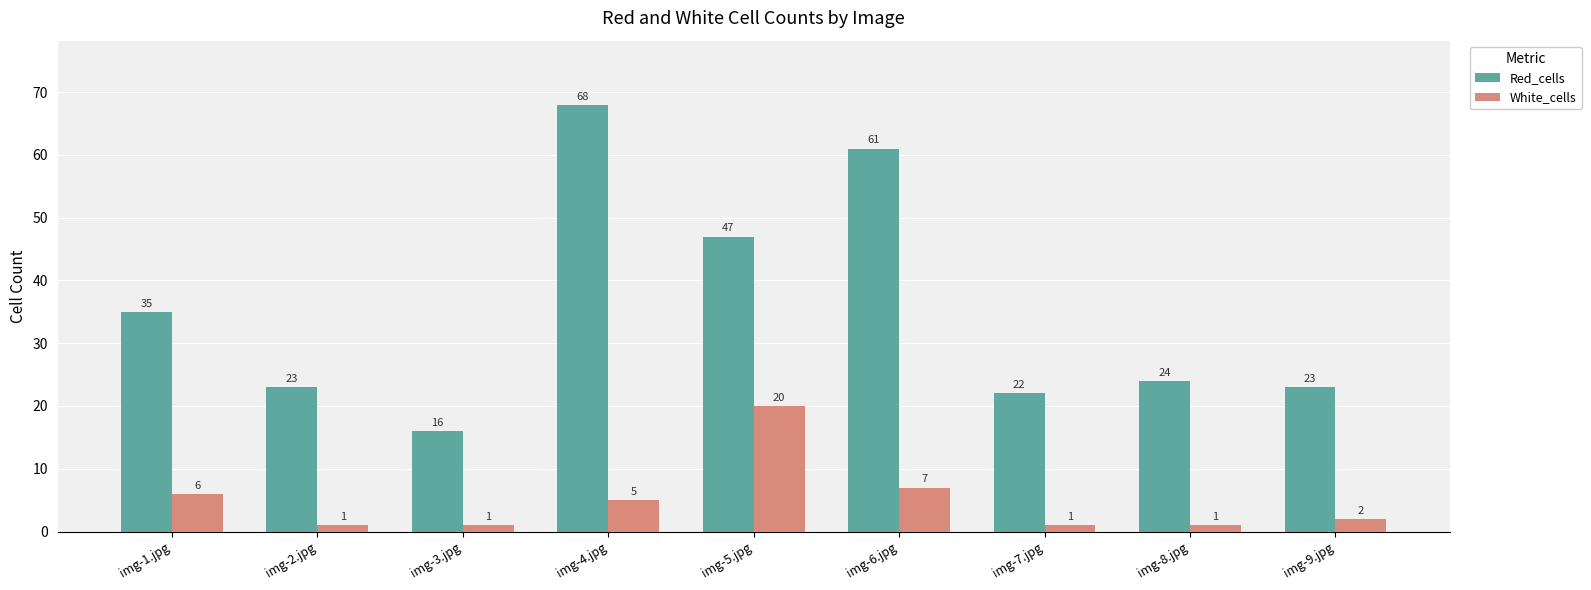

Which series has the largest range (max minus min)?

Red_cells